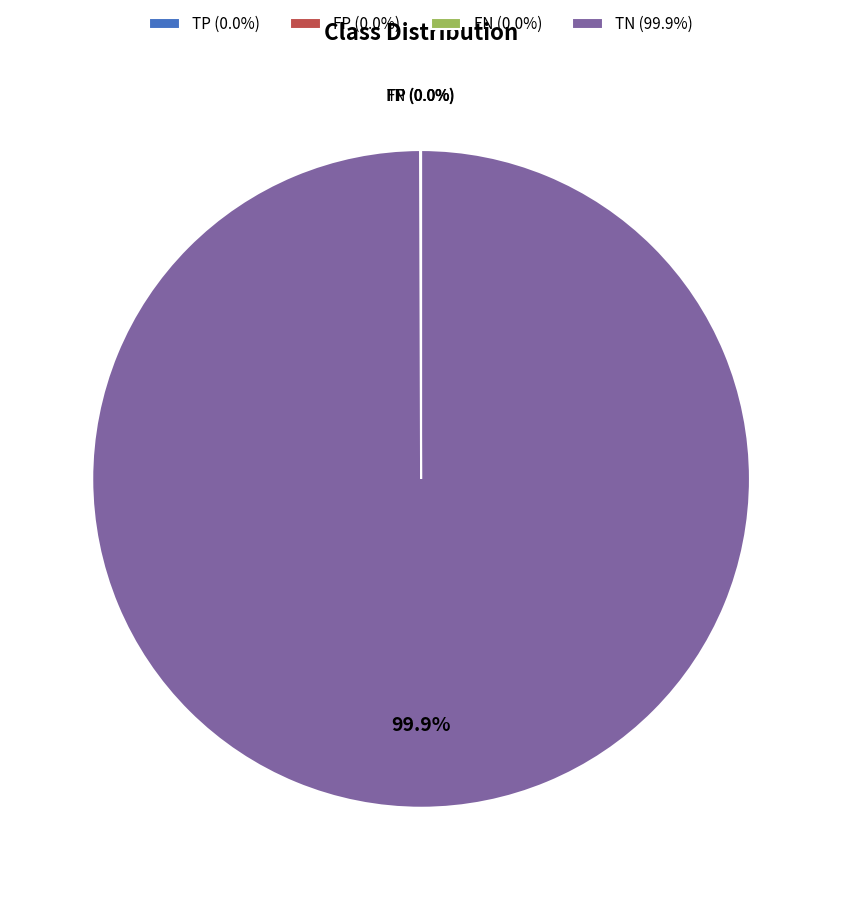

Is there a majority slice in this chart?

Yes